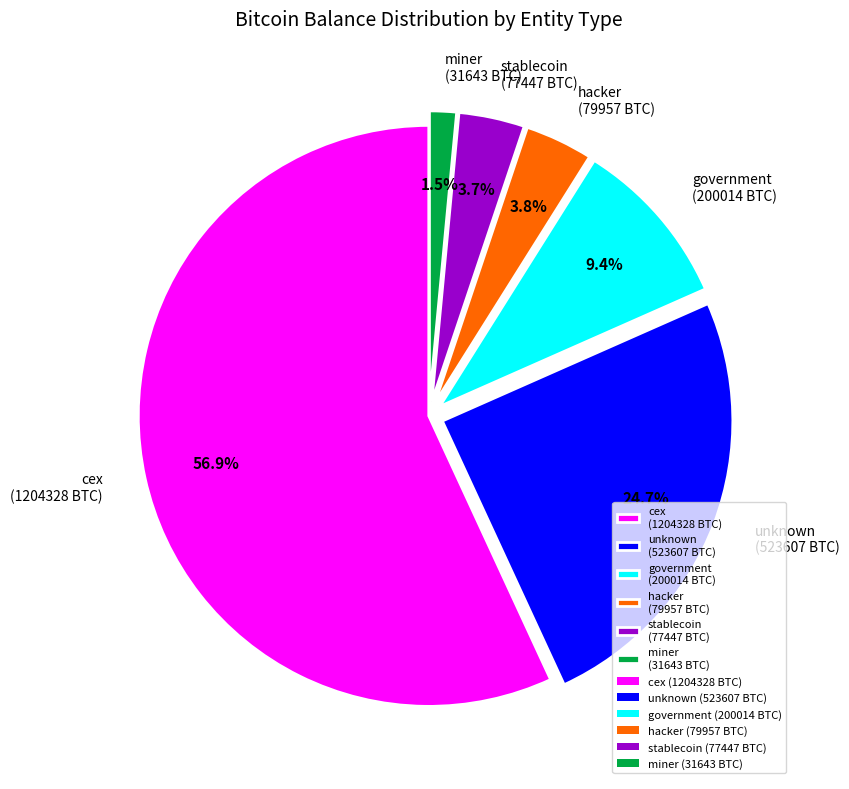

Which slice is the smallest?

miner (31643 BTC)